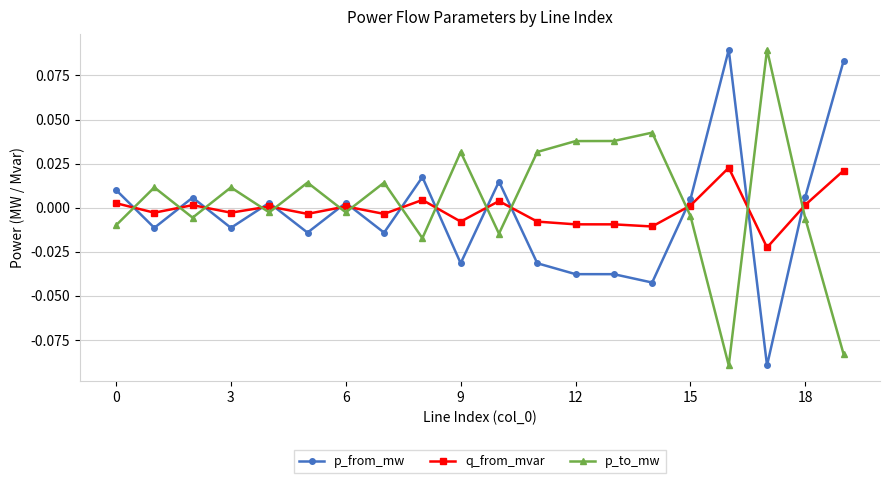

True or false: p_from_mw and q_from_mvar intersect in this chart.

True